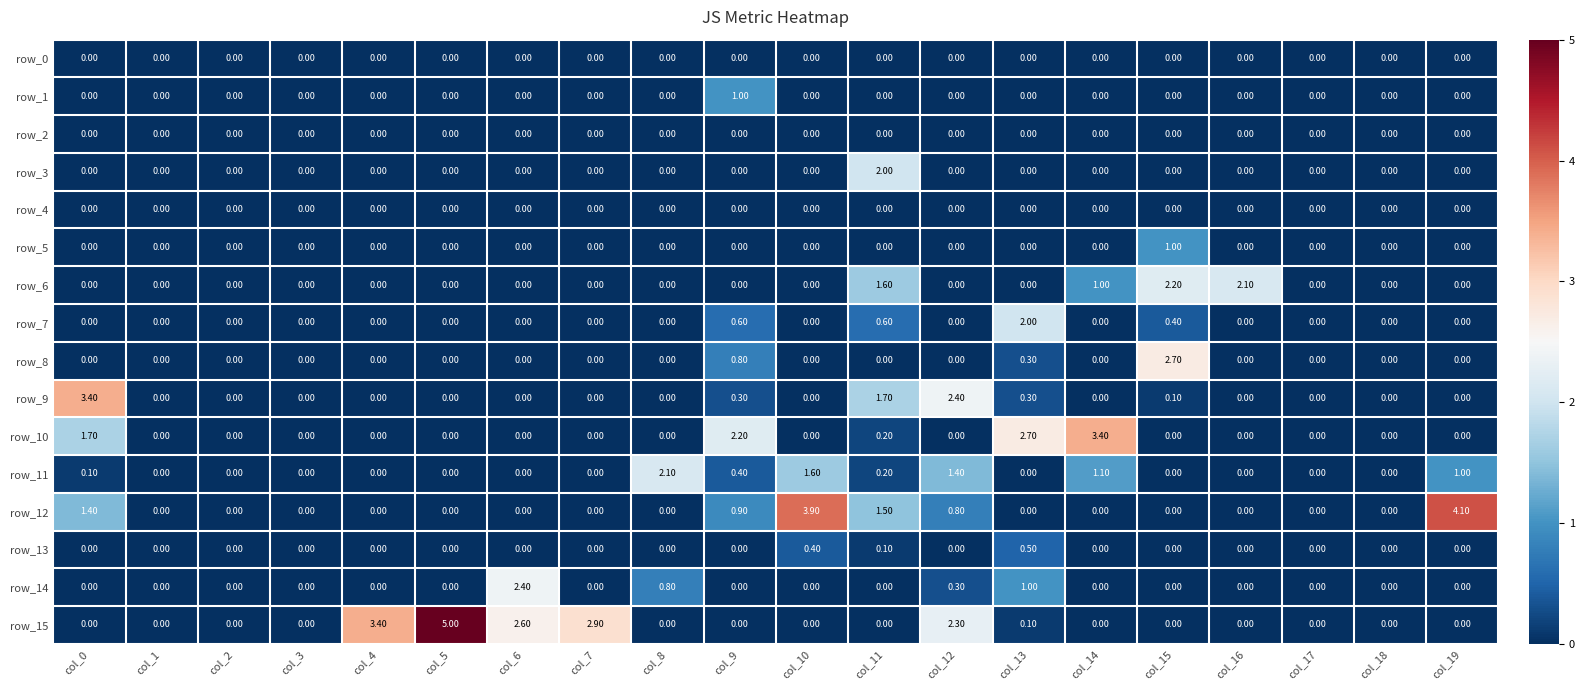

What is the difference between the maximum and minimum values in the row_8 series?

2.7